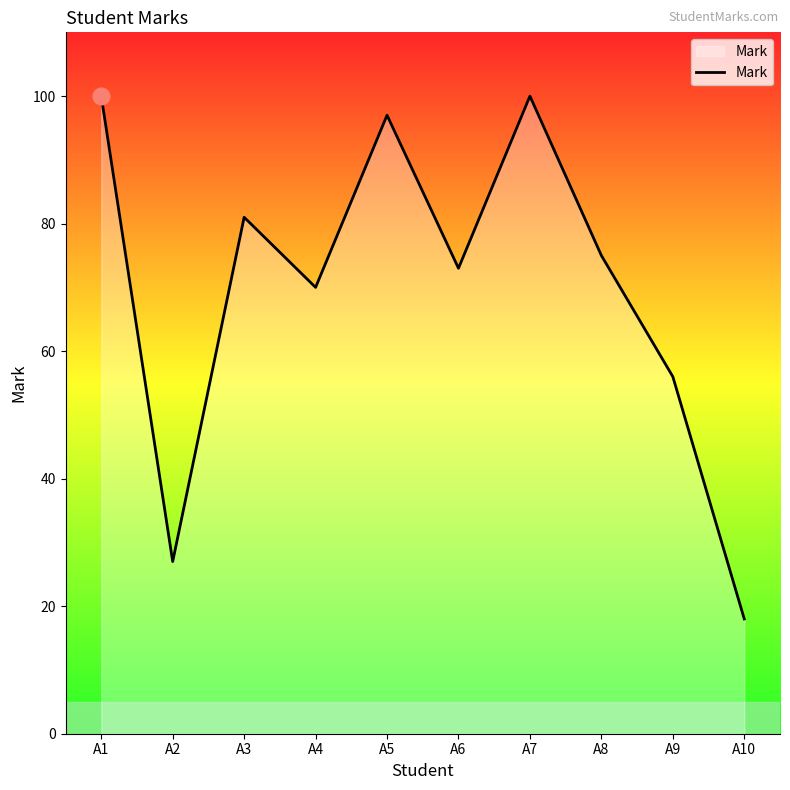

What is the ratio of the value at A9 to the value at A5?

0.6